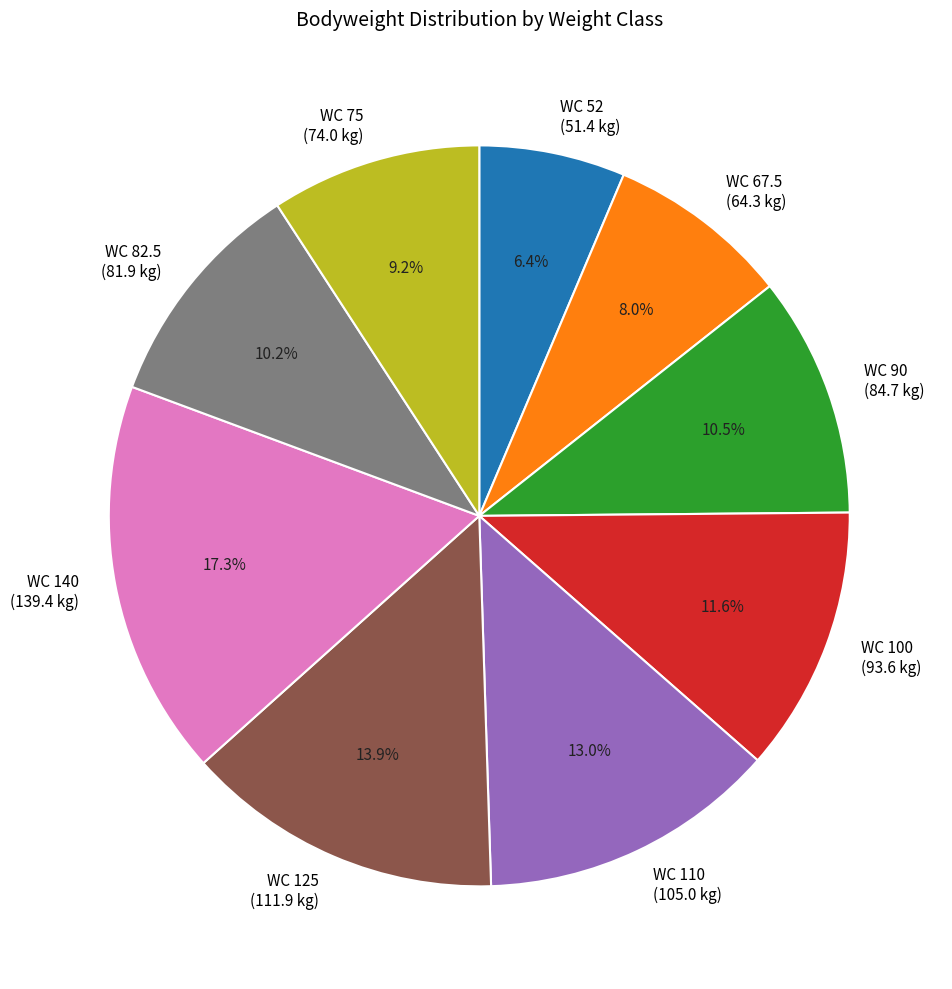

Which category has the smallest portion of the pie?

WC 52 (51.4 kg)